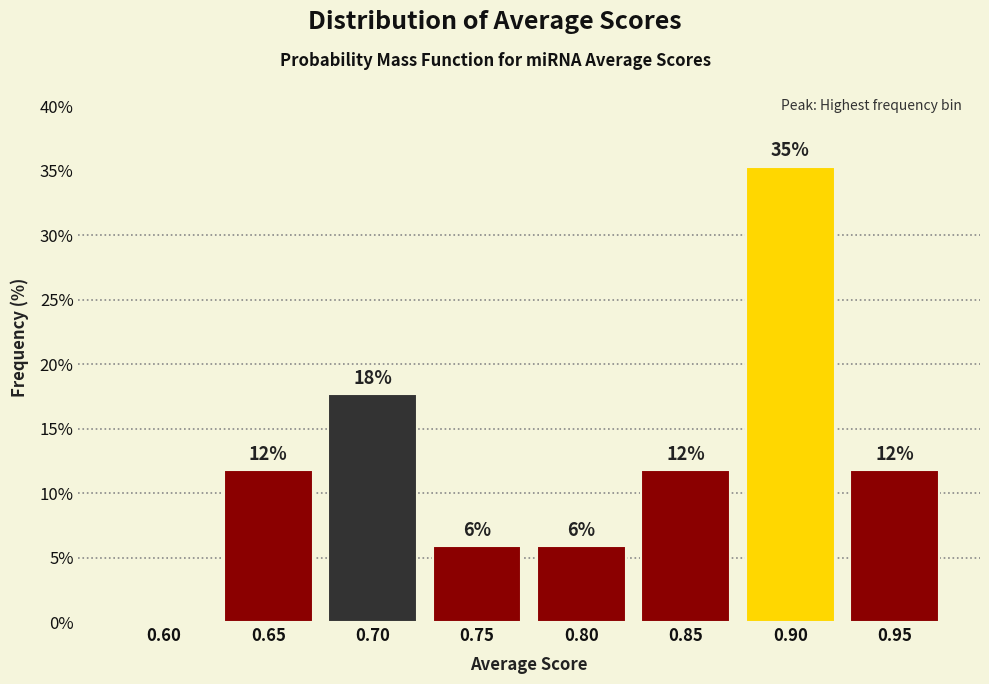

Are the bars horizontal?

No